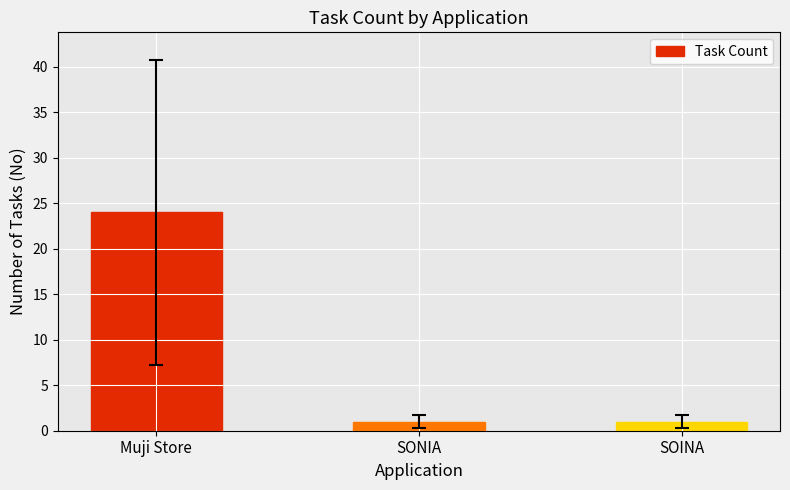

Reading left to right, extract all data points from this chart.

Muji Store=24	SONIA=1	SOINA=1